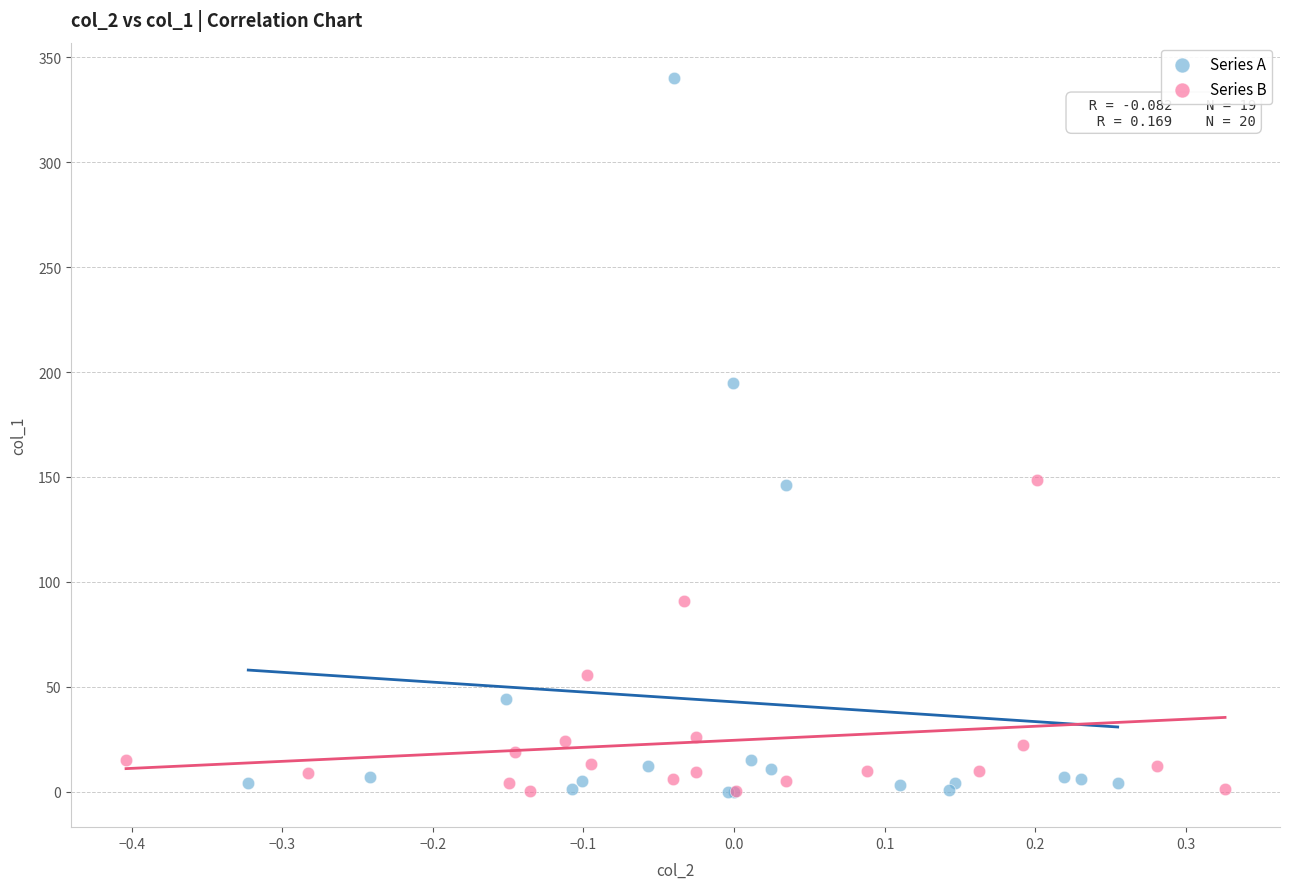

Which series has the largest Y range (max minus min)?

Series A